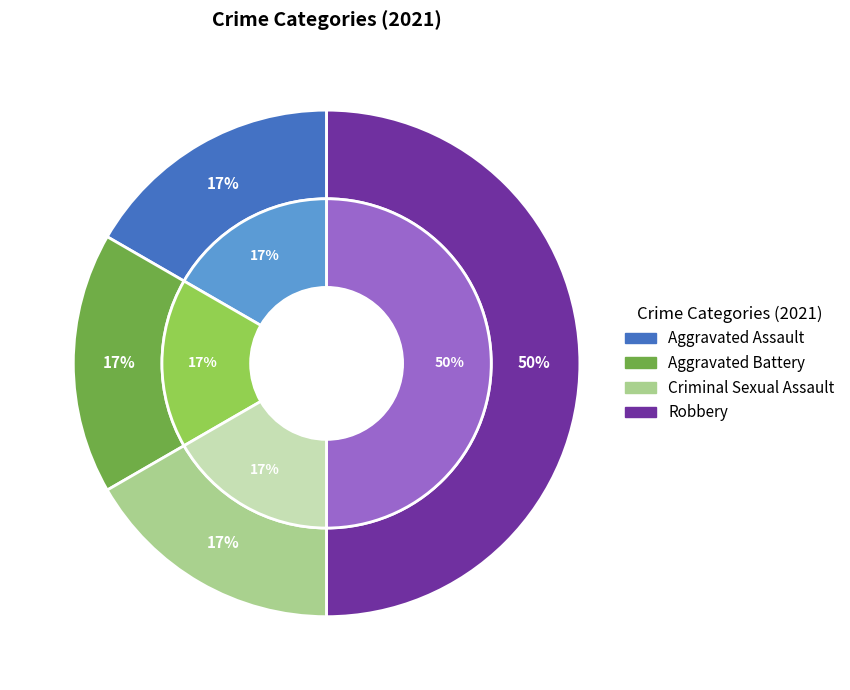

What percentage do Aggravated Battery and Robbery together represent?

66.7%